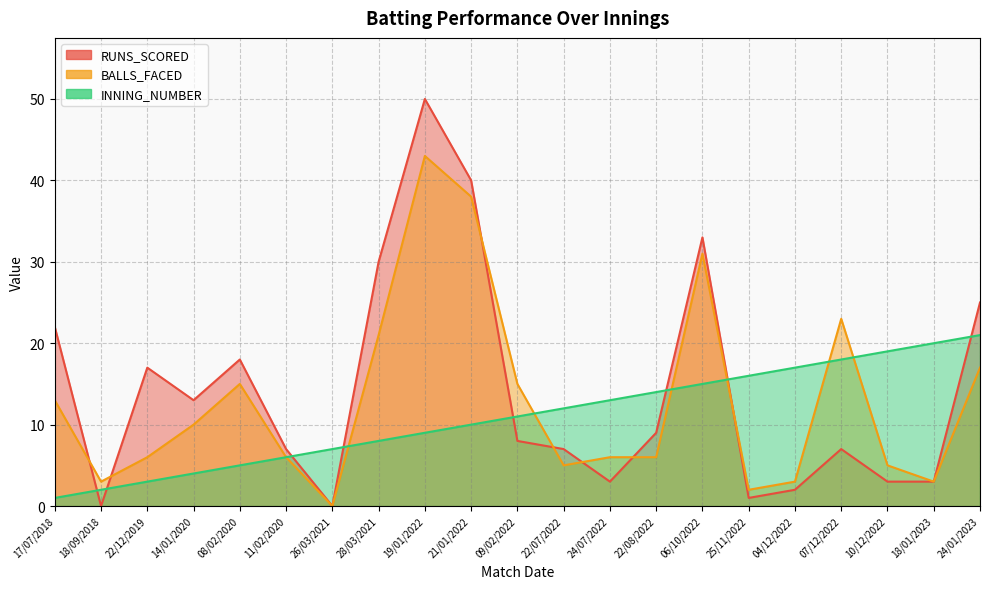

What is the label of the 5th point from the right?

04/12/2022